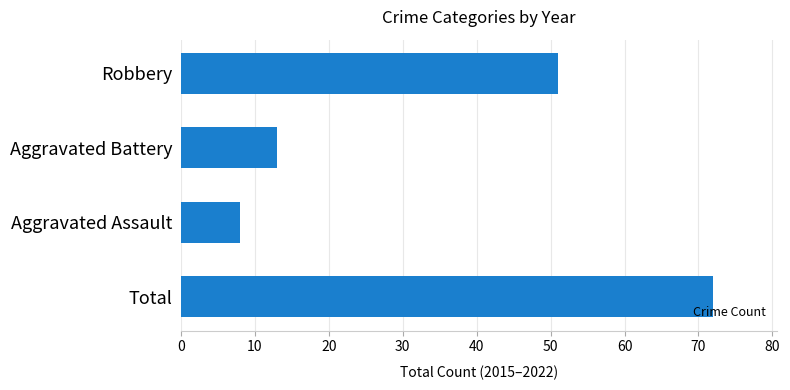

Which has a higher value, Aggravated Assault or Robbery?

Robbery